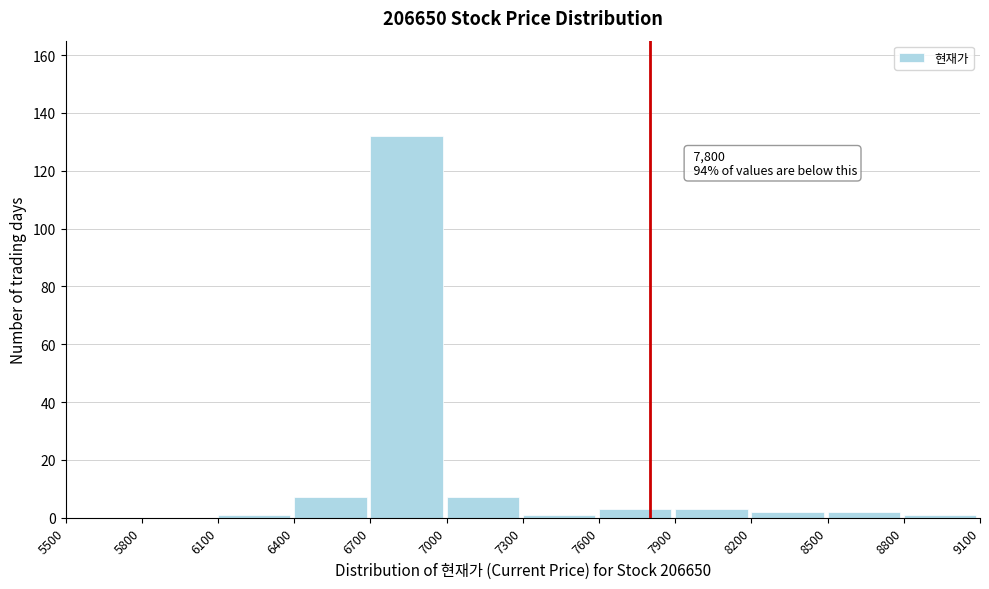

Over which range of the x-axis is the bar tallest?

6700 to 7000